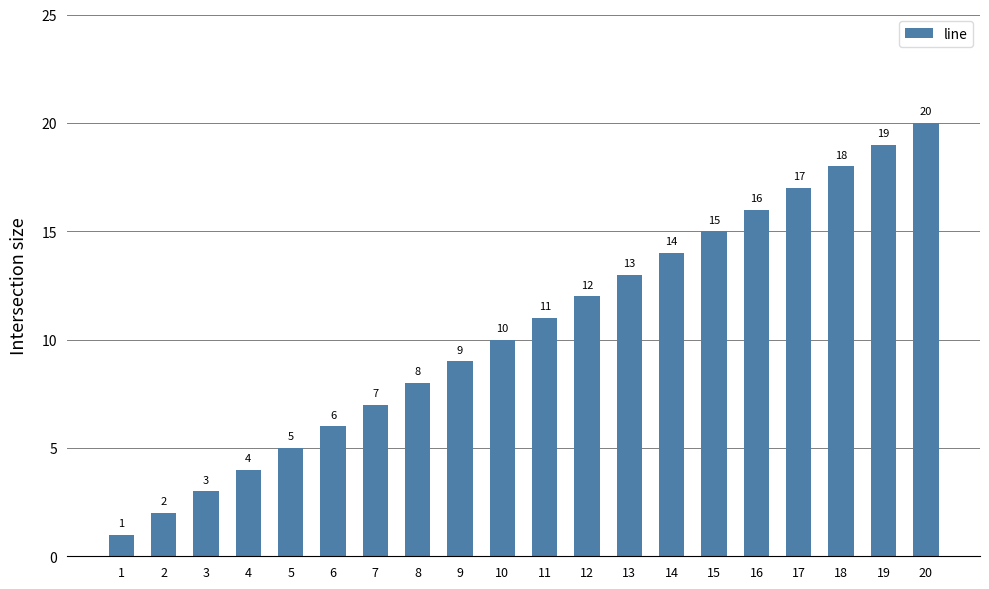

How many bars are there in total?

20